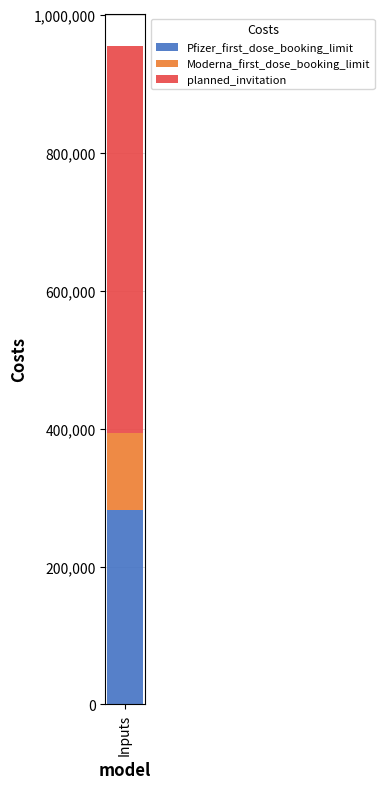

The value of Pfizer_first_dose_booking_limit at Inputs is 82140. True or false?

False